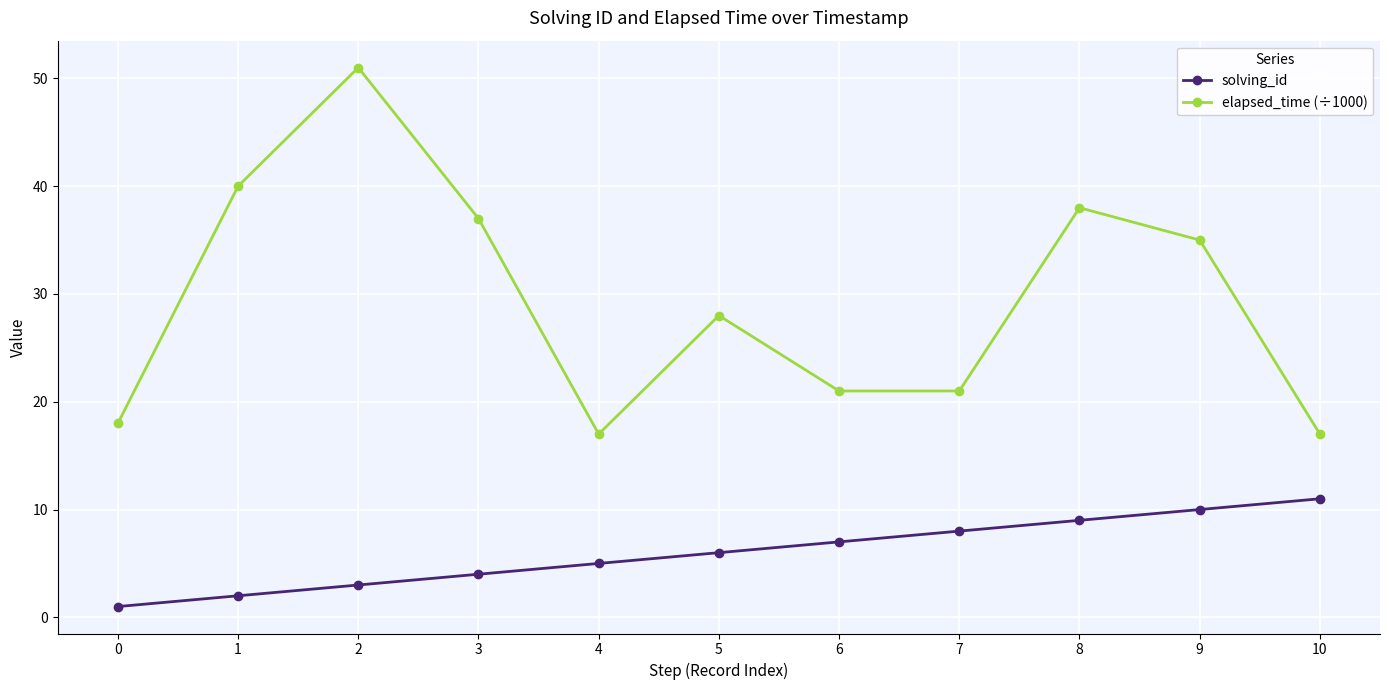

What is the spread (max minus min) of values at 7?

13